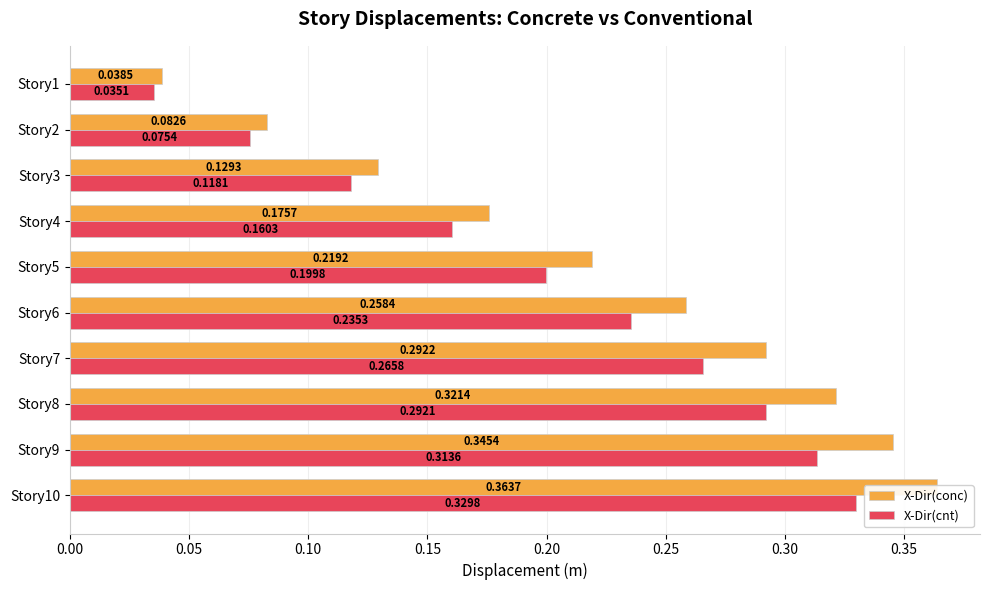

Does the chart contain stacked bars?

No